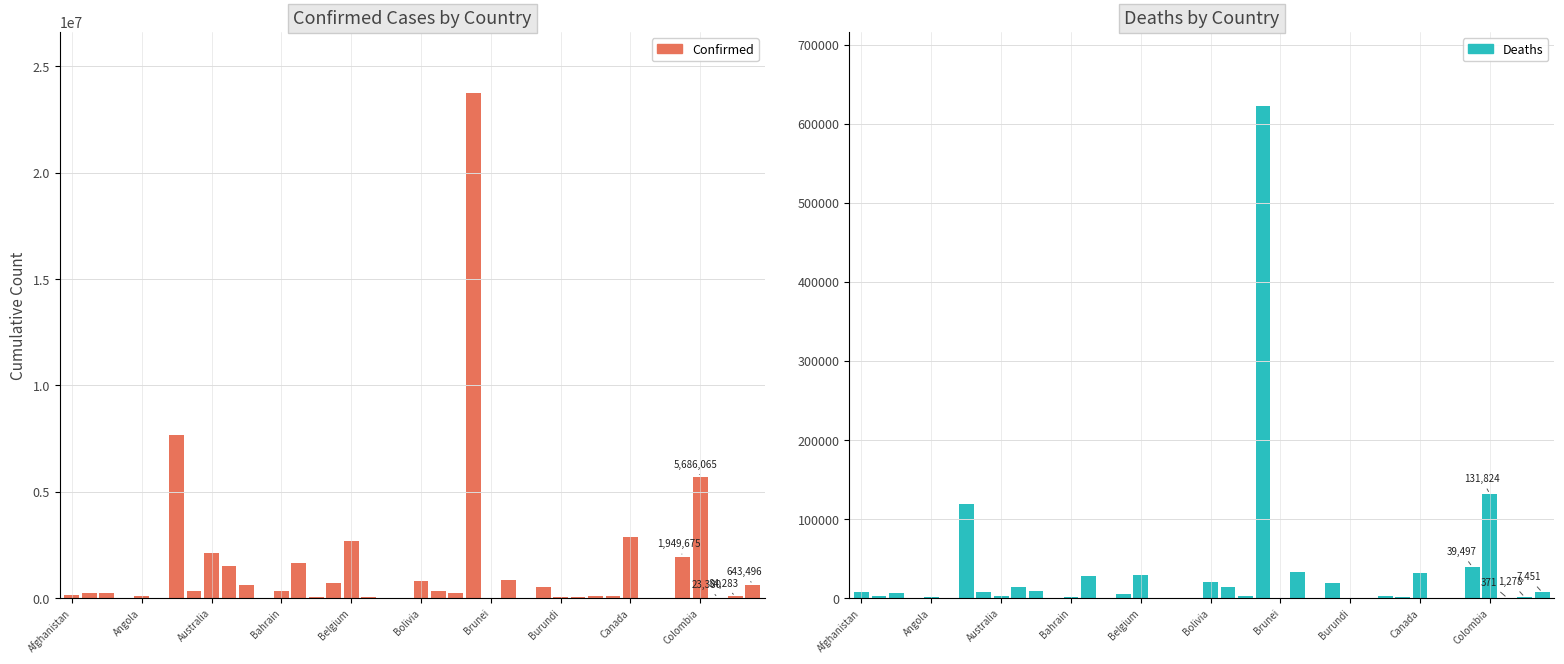

The Deaths series shows 109 at 33. True or false?

True